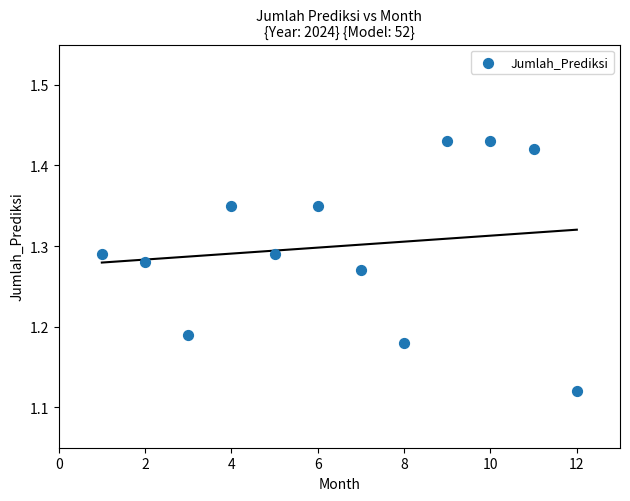

What is the range of X values (max minus min)?

11.0